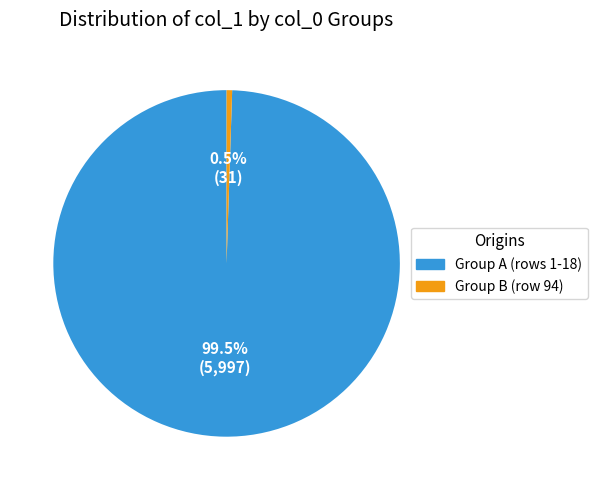

Between Group A (rows 1-18) and Group B (row 94), which is larger?

Group A (rows 1-18)